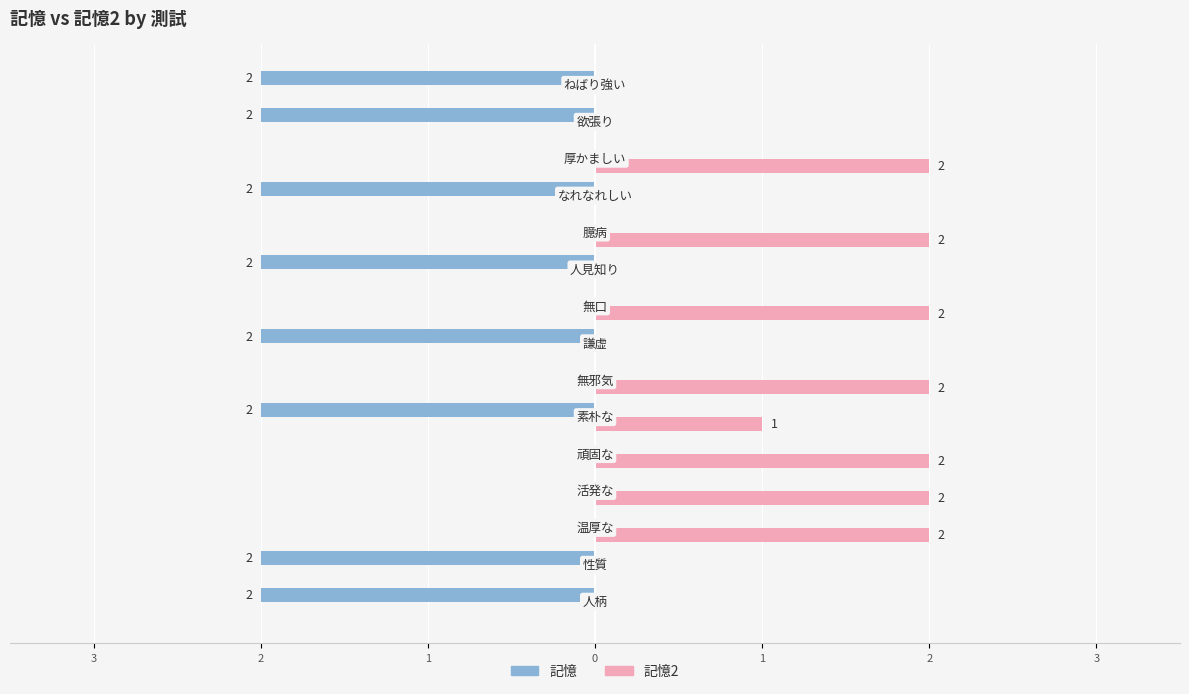

Reading left to right, what are all the values shown in this chart?

記憶: -2	-2	0	0	0	-2	0	-2	0	-2	0	-2	0	-2	-2
記憶2: 0	0	2	2	2	1	2	0	2	0	2	0	2	0	0